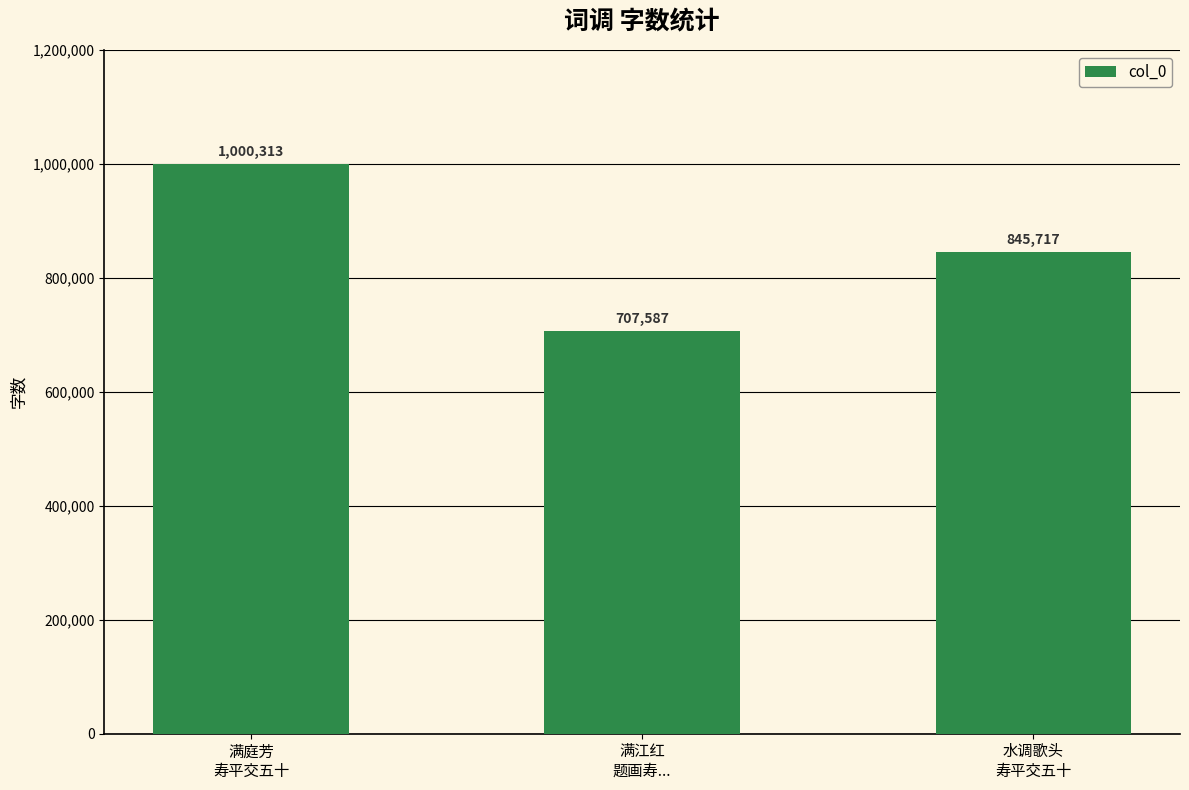

How many categories are shown in the chart?

3